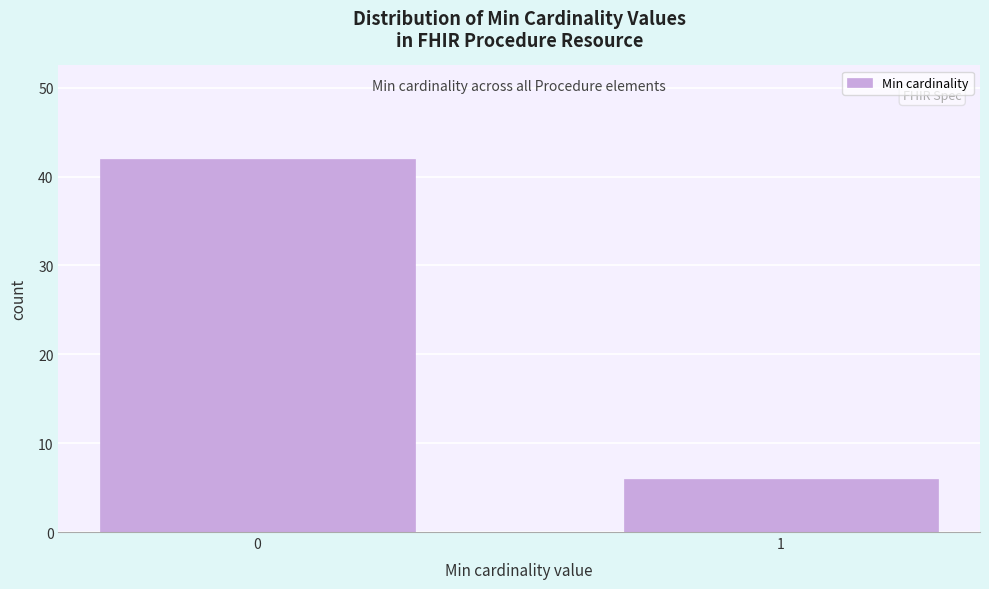

Reading left to right, extract all data points from this chart.

0=42	1=6